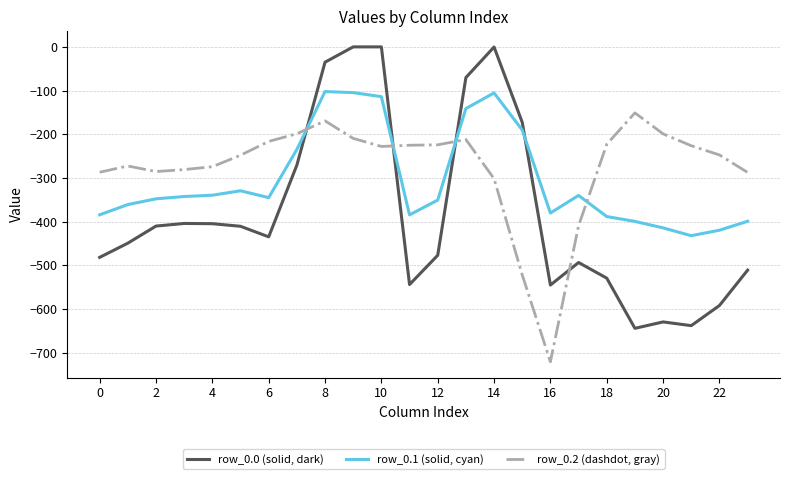

List the series in order of their overall mean, highest first.

row_0.2 (dashdot, gray), row_0.1 (solid, cyan), row_0.0 (solid, dark)